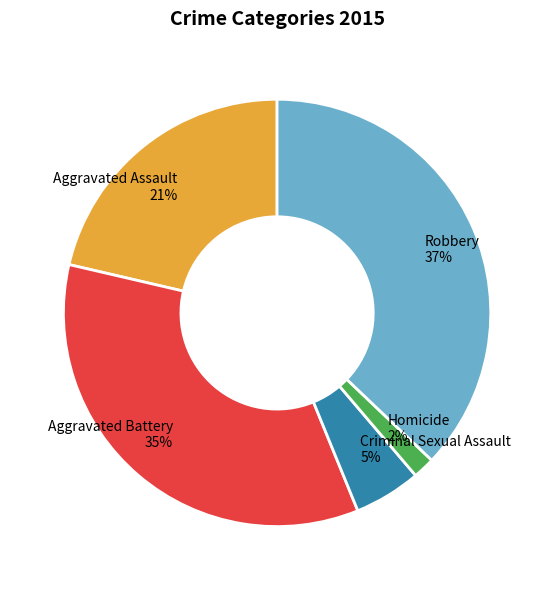

The Aggravated Assault slice represents 21% of the pie. True or false?

True